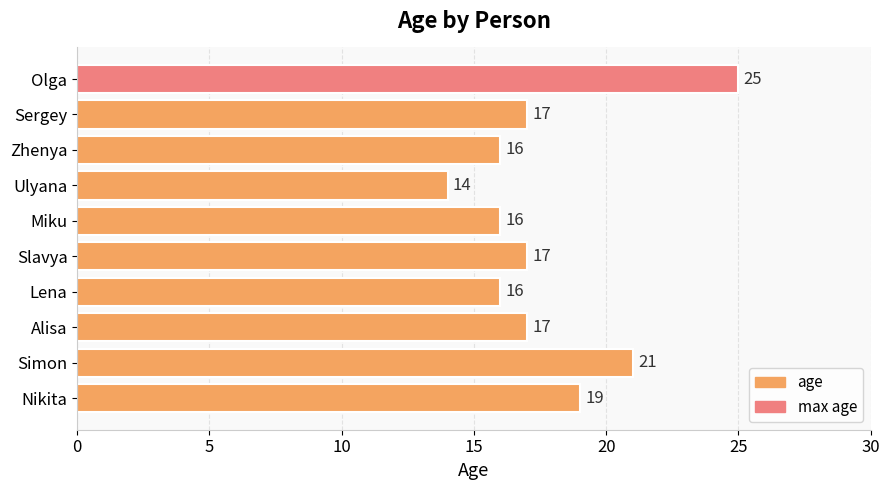

What is the greatest value displayed?

25